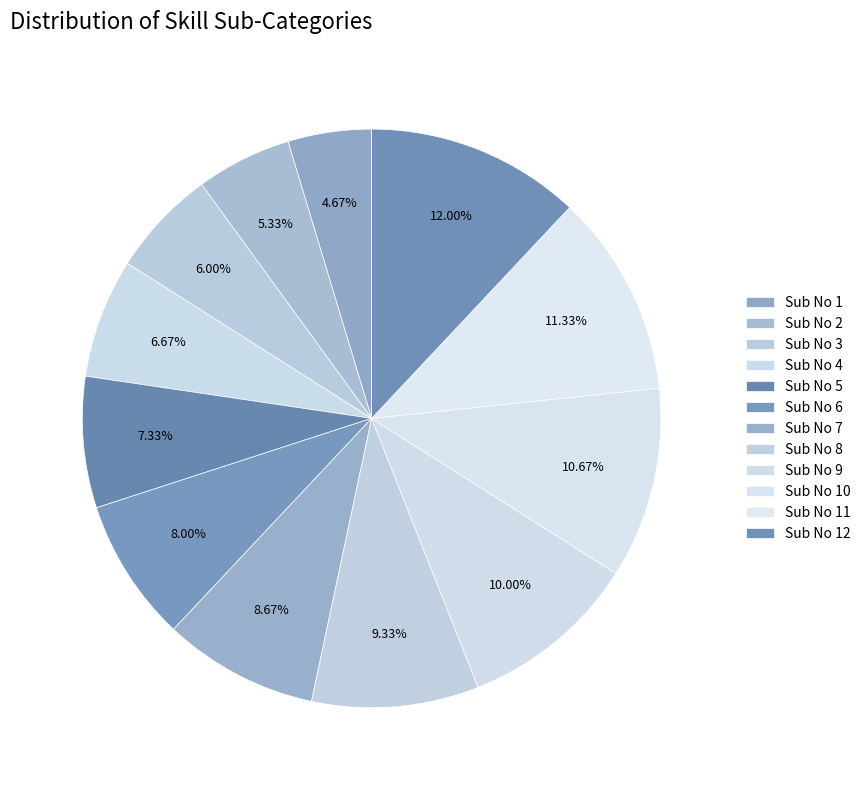

To the nearest percent, what is the difference between the largest and smallest slice percentages?

7%